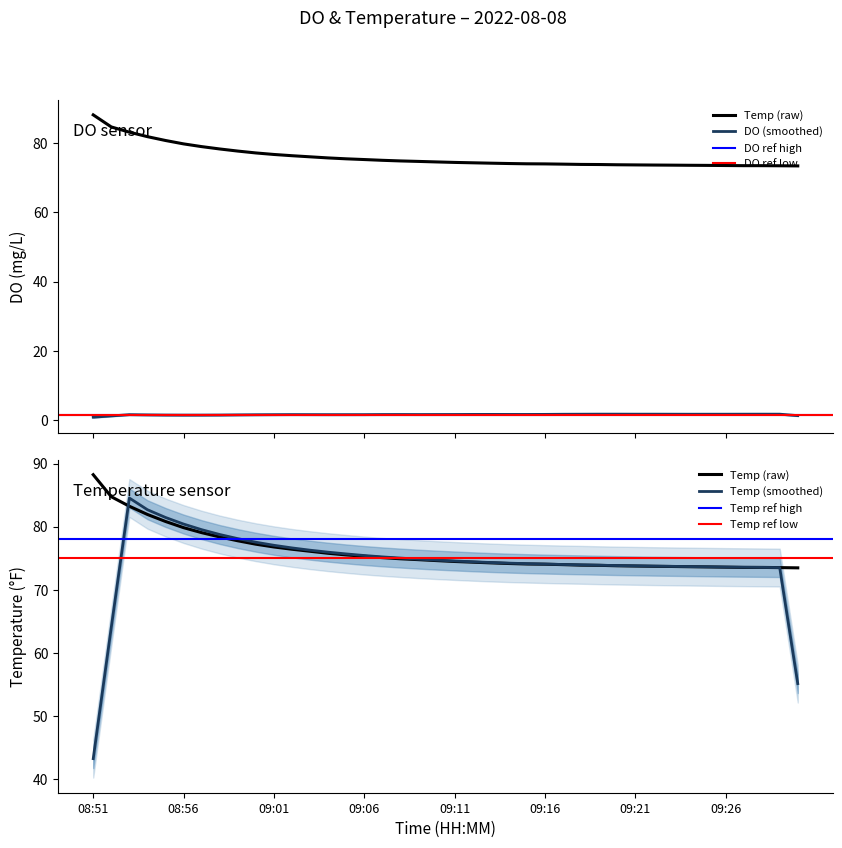

What is the change in value from 09:10 to 09:24?

-1.0